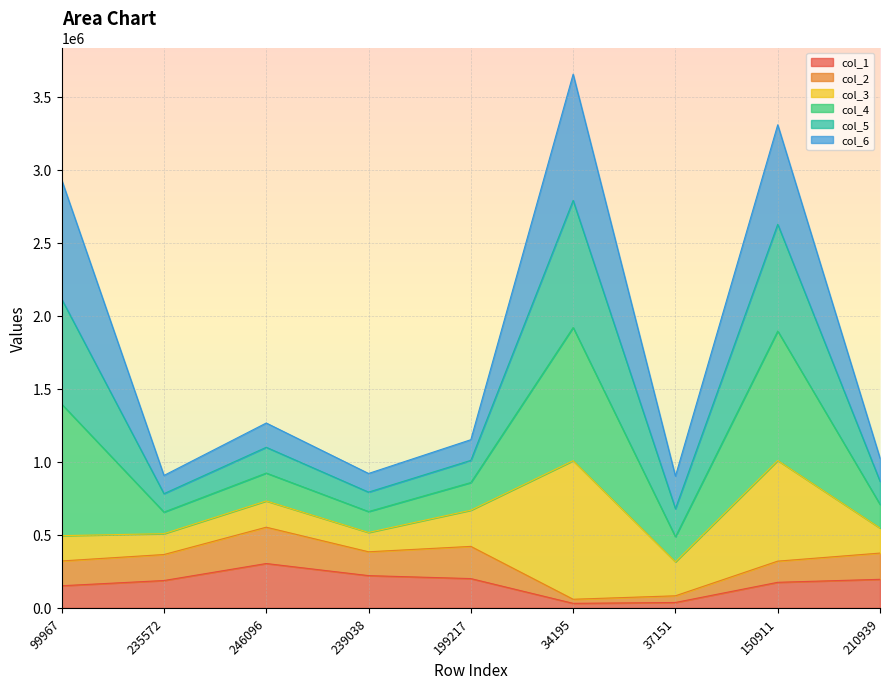

Between 235572 and 37151, which series saw the biggest shift?

col_2